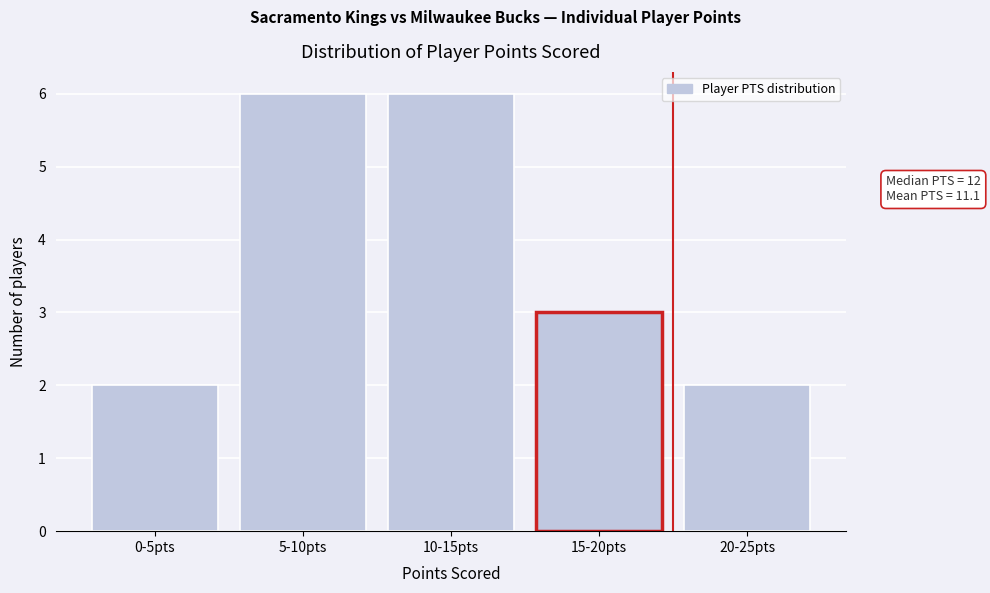

Reading left to right, list all the values displayed in this chart.

0-5pts=2	5-10pts=6	10-15pts=6	15-20pts=3	20-25pts=2